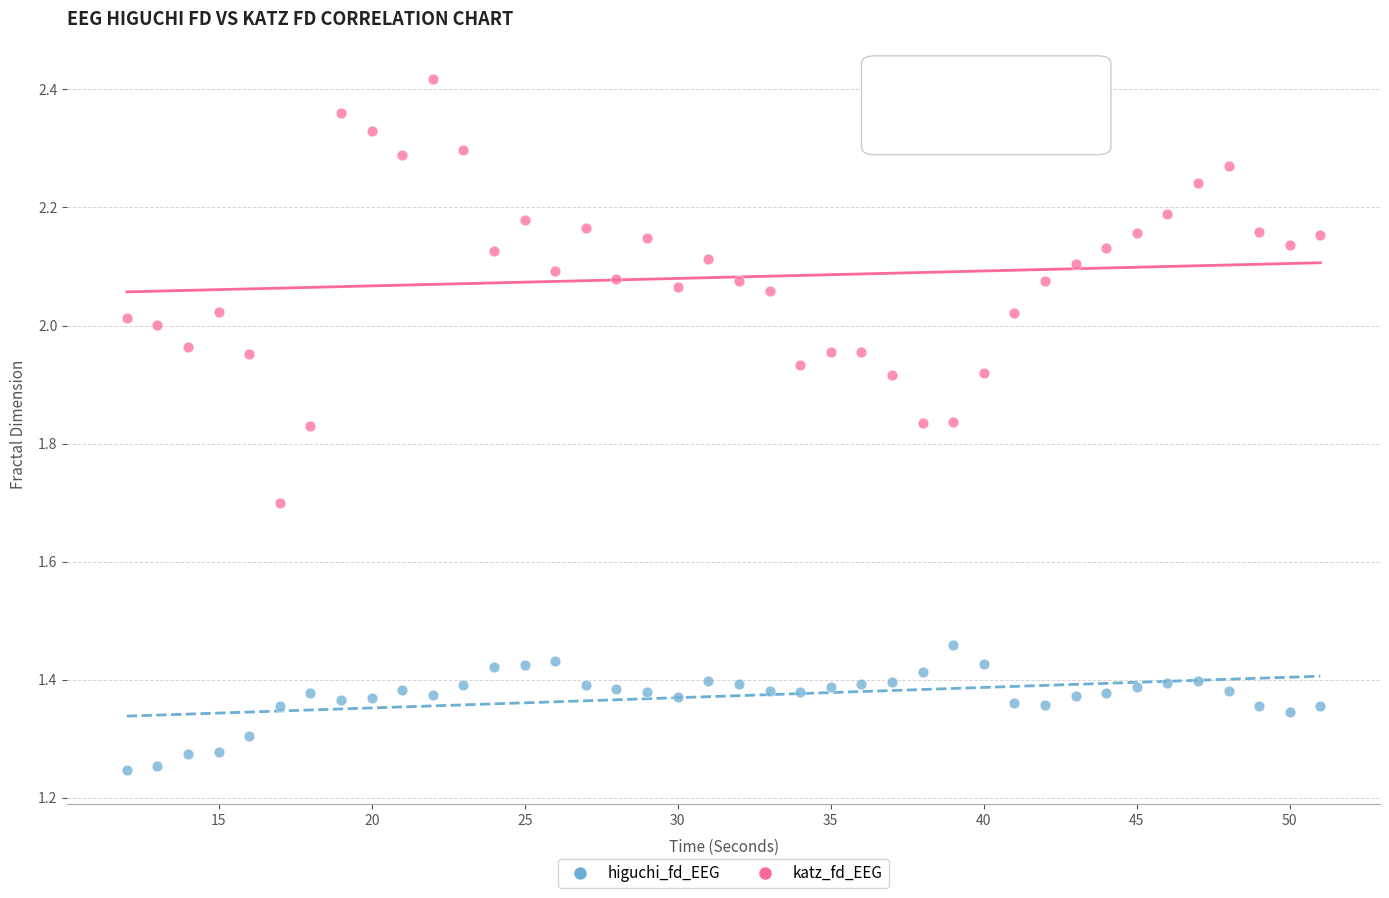

Which series contains the highest Y value?

katz_fd_EEG